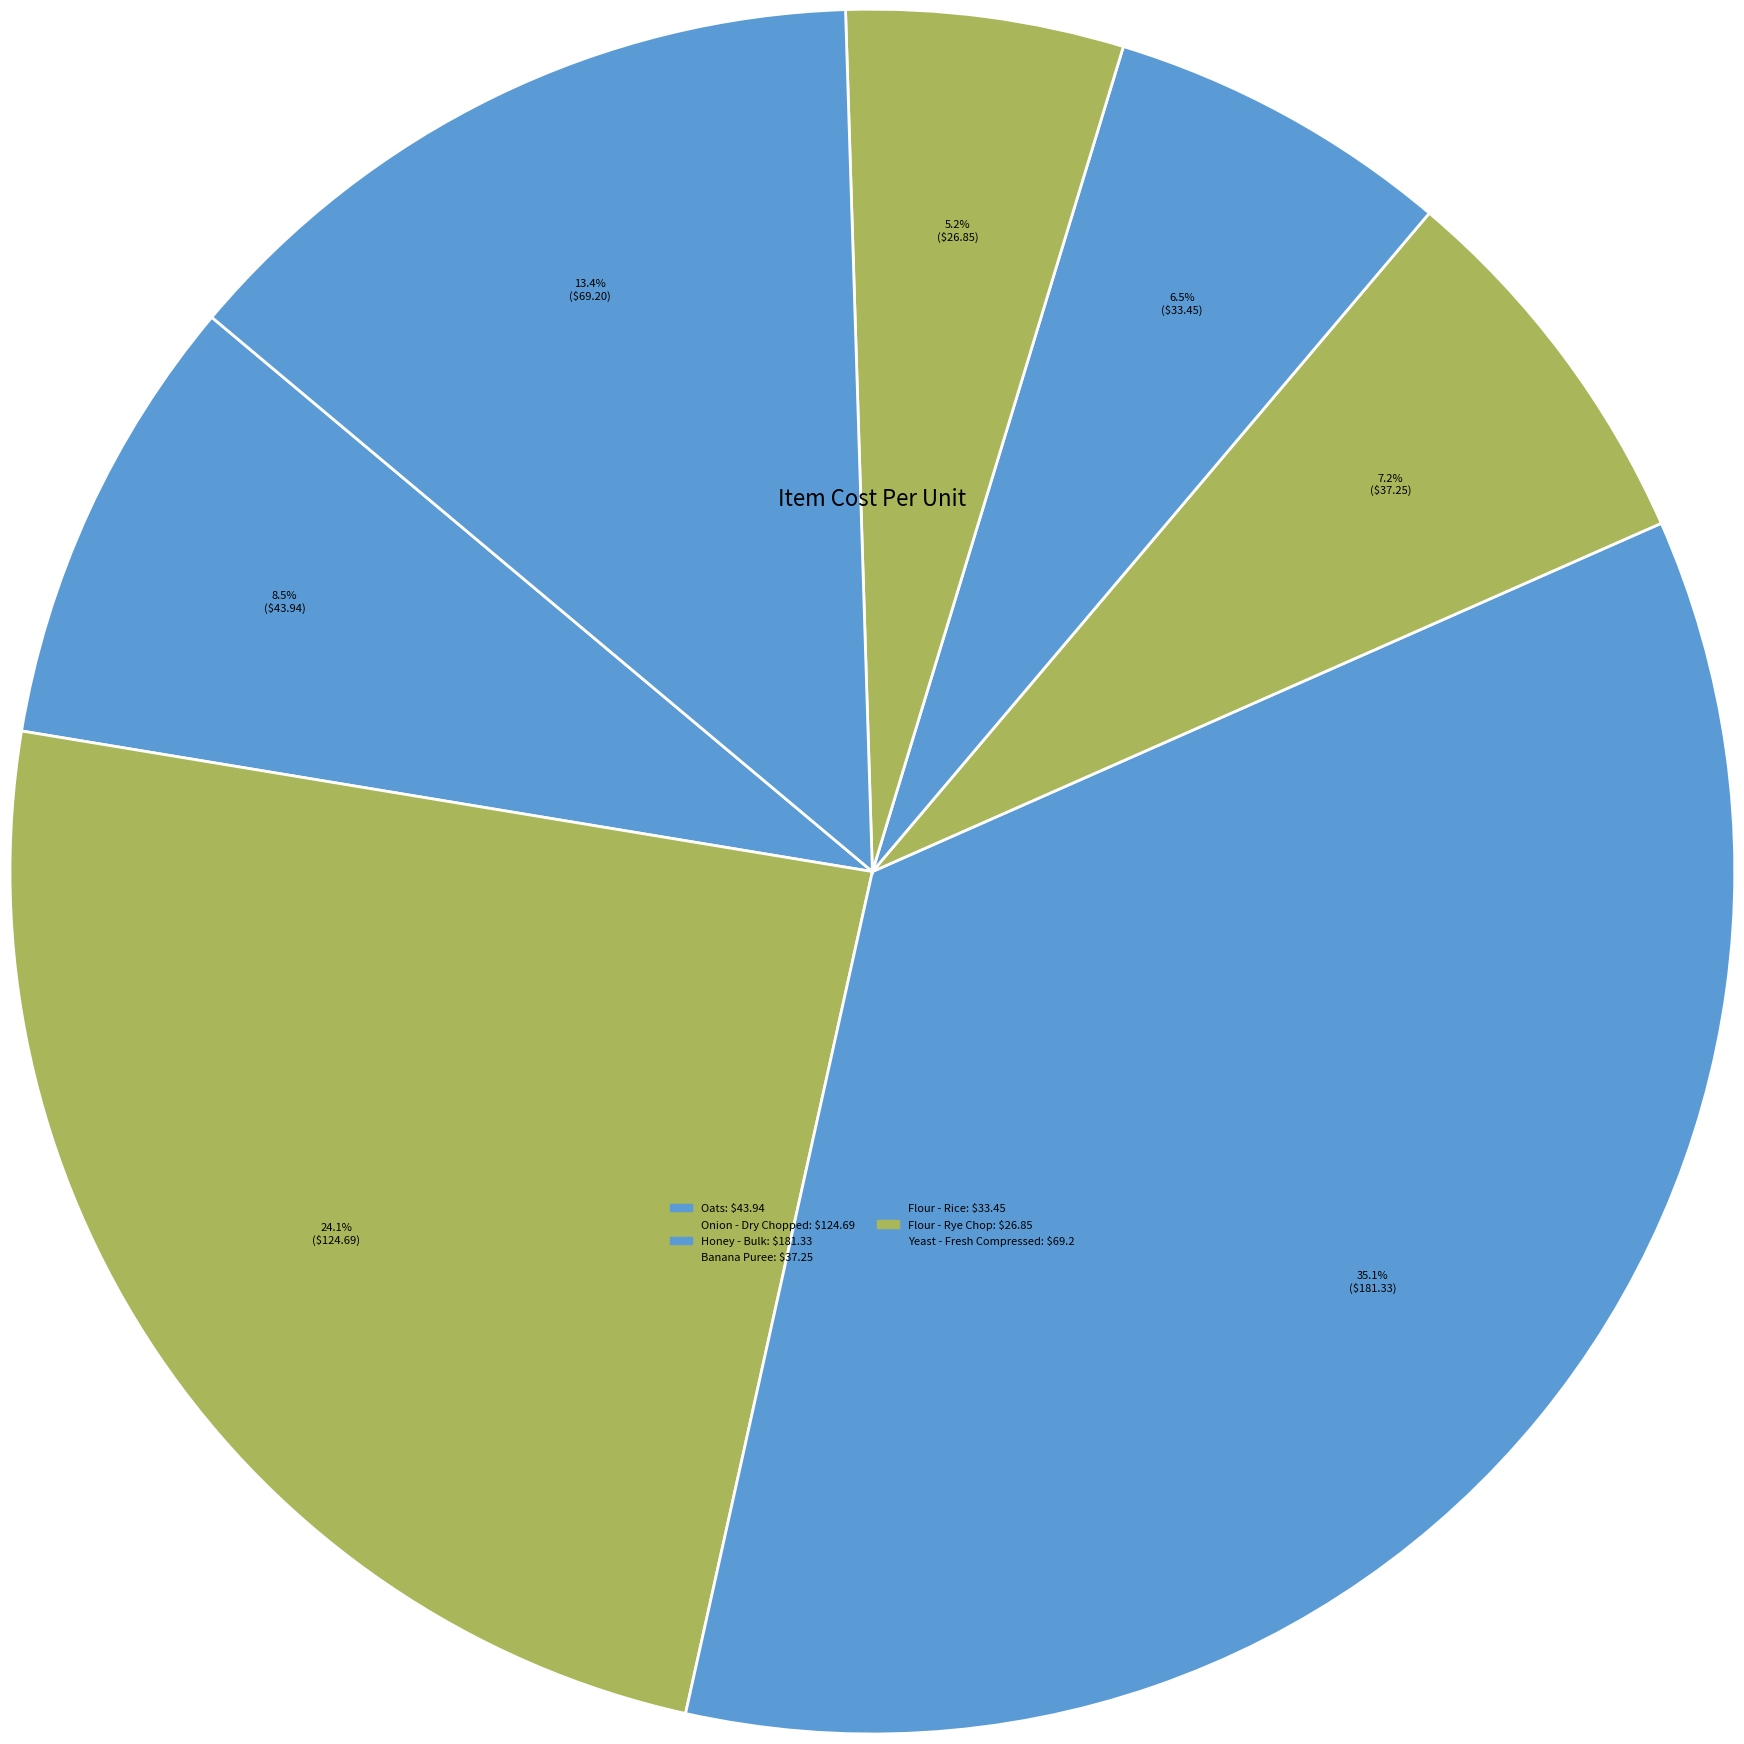

How many slices are in this pie chart?

7